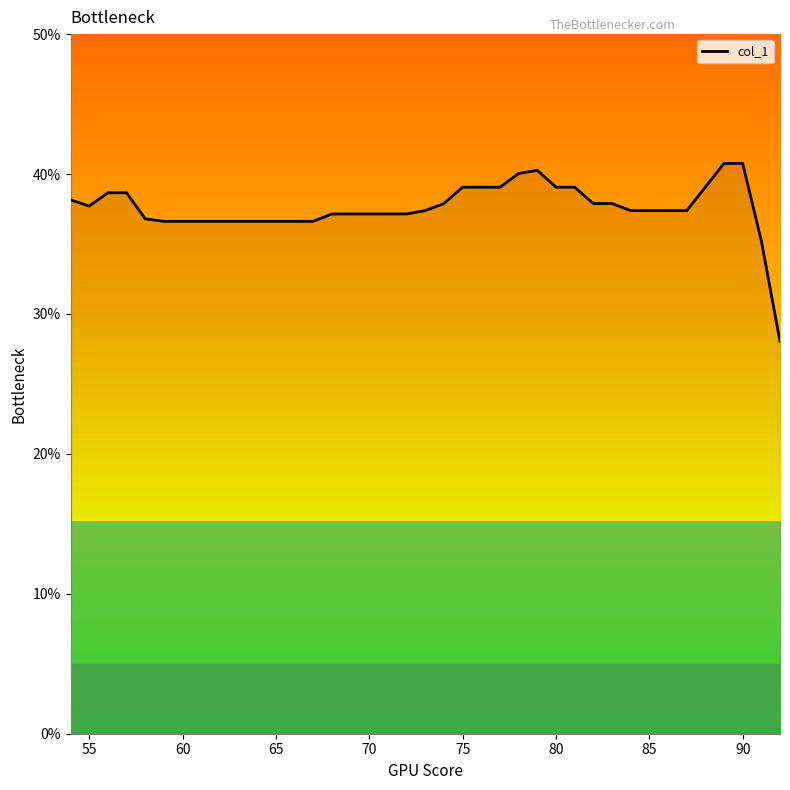

What is the greatest value displayed?

40.8